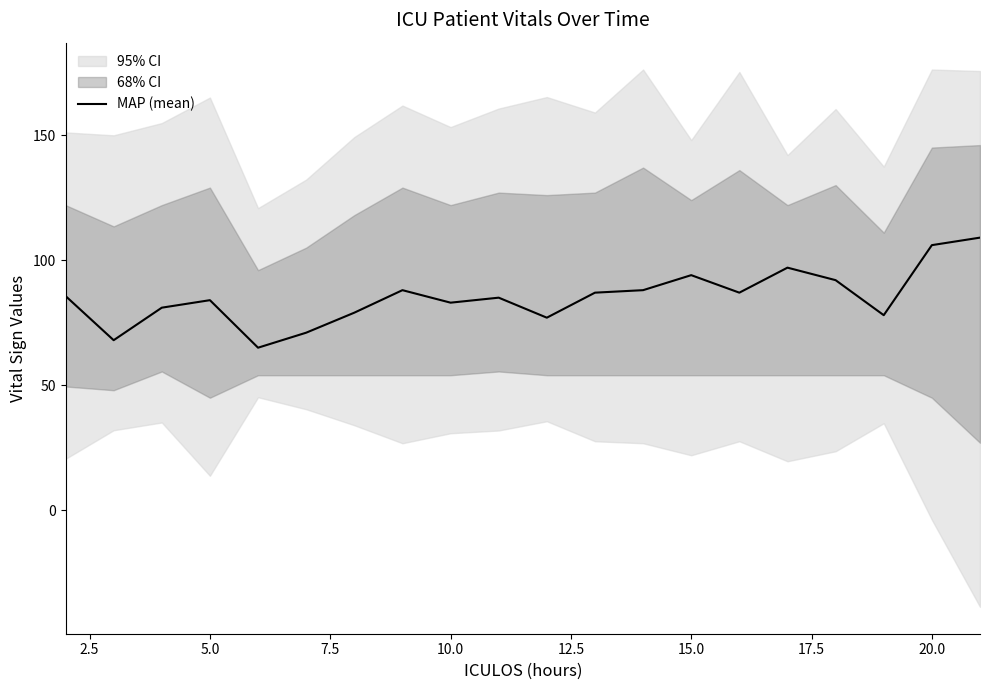

The value at 16 is 53.8. True or false?

False